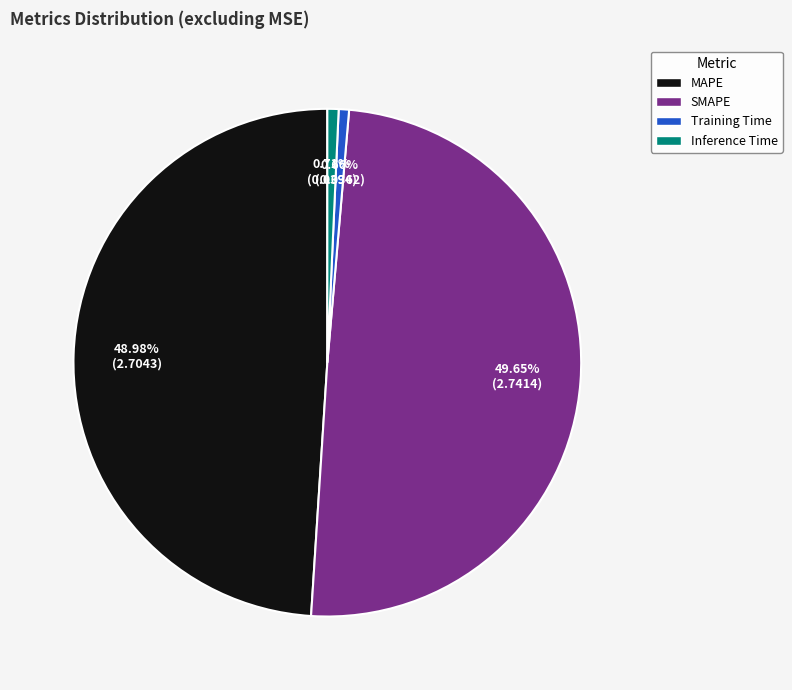

What is the largest slice in the pie chart?

SMAPE